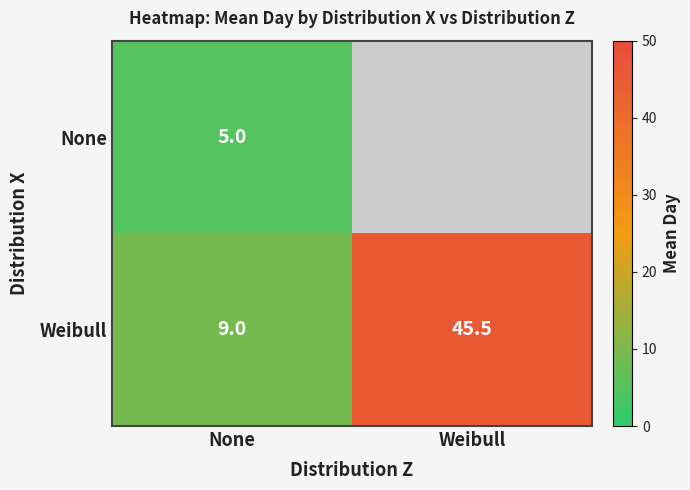

At which label does Weibull first exceed 45?

Weibull